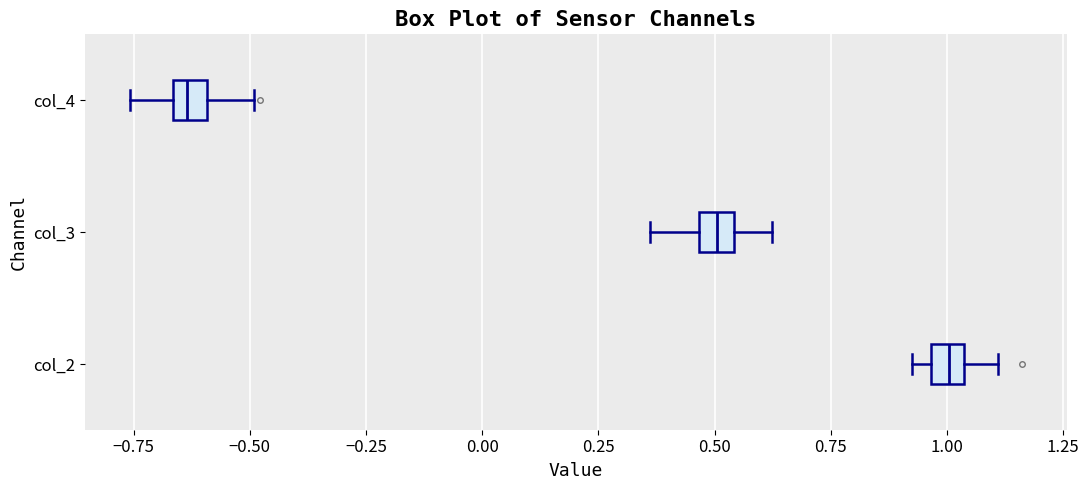

Which box's median line is the furthest to the right?

col_2